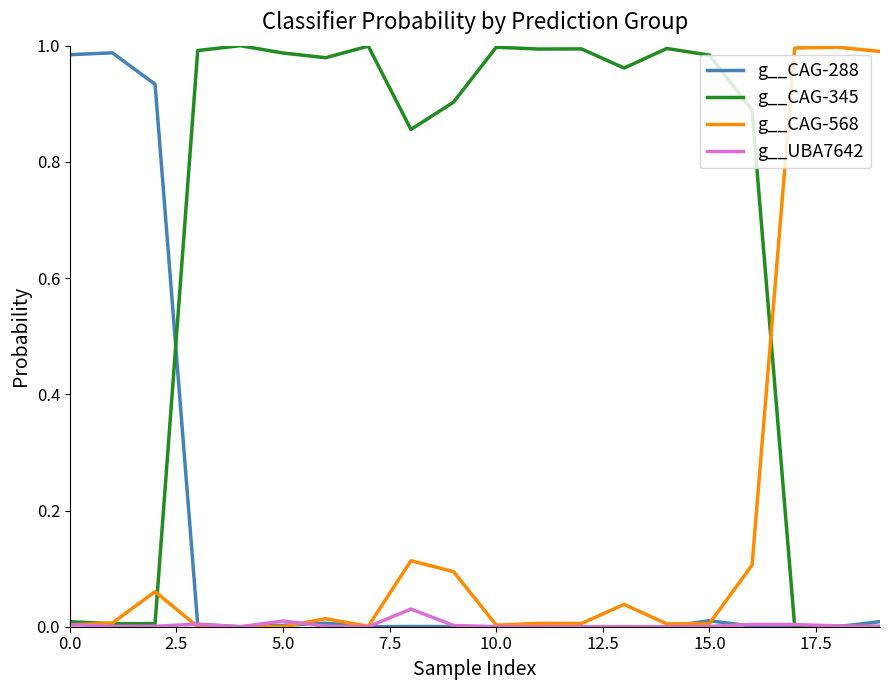

Which series has the largest total across all categories?

g__CAG-345